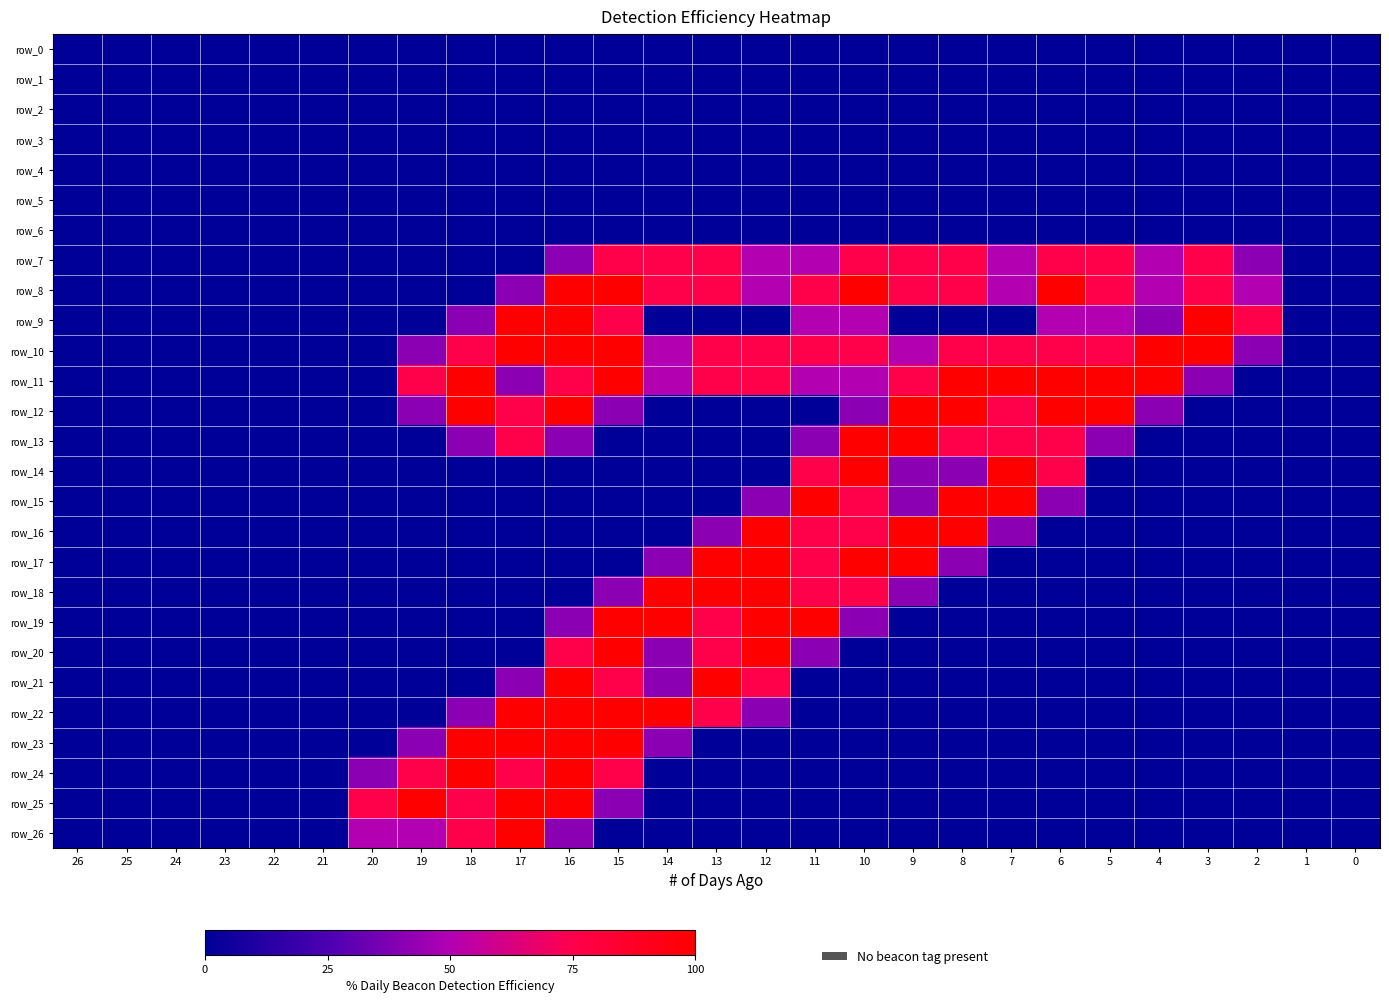

Which series has the widest spread of values?

row_8